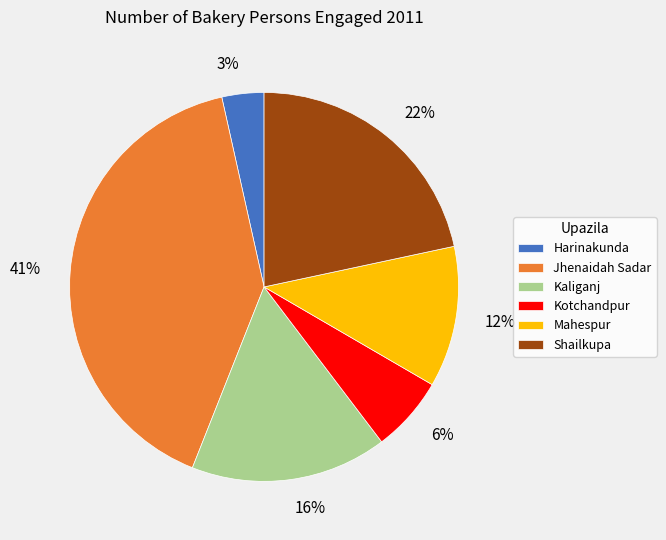

True or false: Harinakunda accounts for 3% of the total.

True